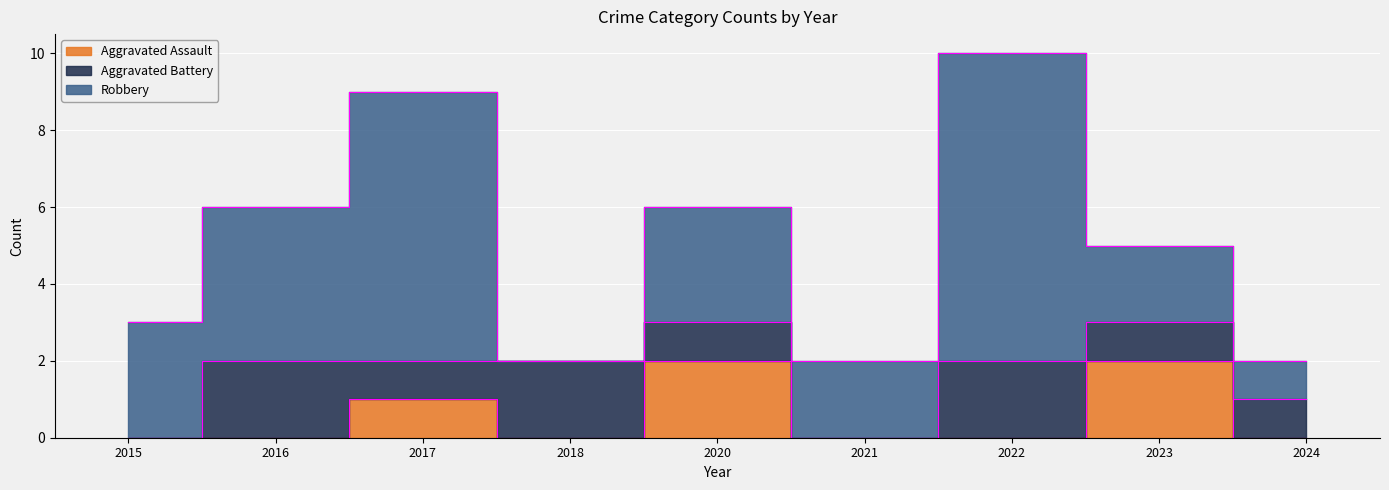

Which category has the lowest value in the Aggravated Battery series?

2015